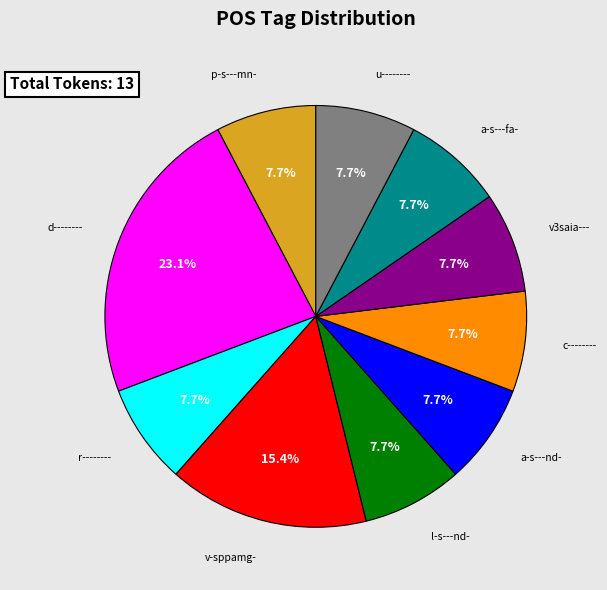

Approximately how many times larger is the value at c-------- compared to a-s---fa-?

1.0